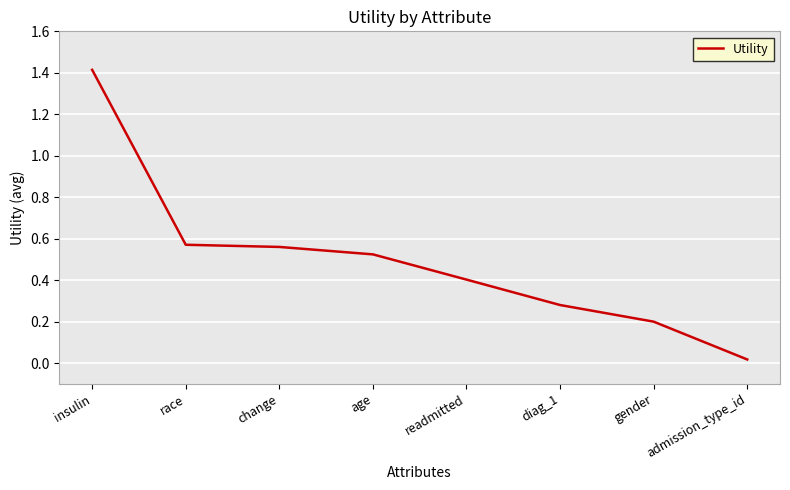

What is the difference between the maximum and second lowest values?

1.2